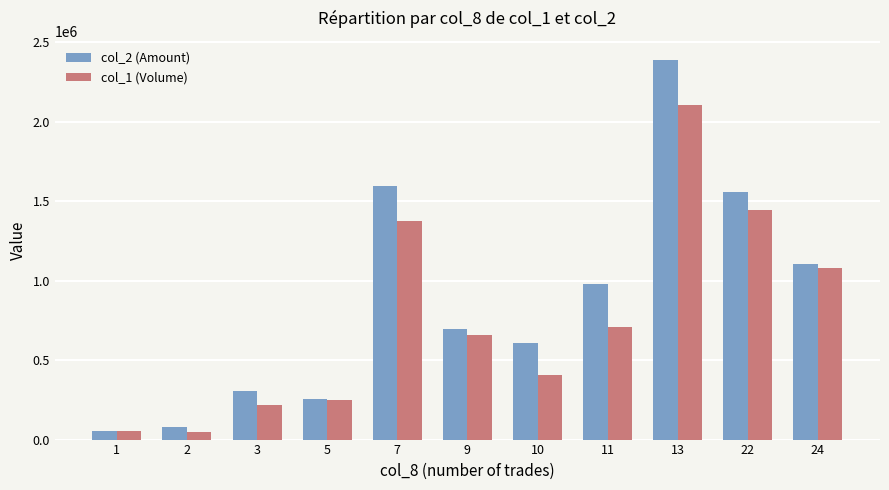

What is the approximate value of col_1 (Volume) at 13?

2106000